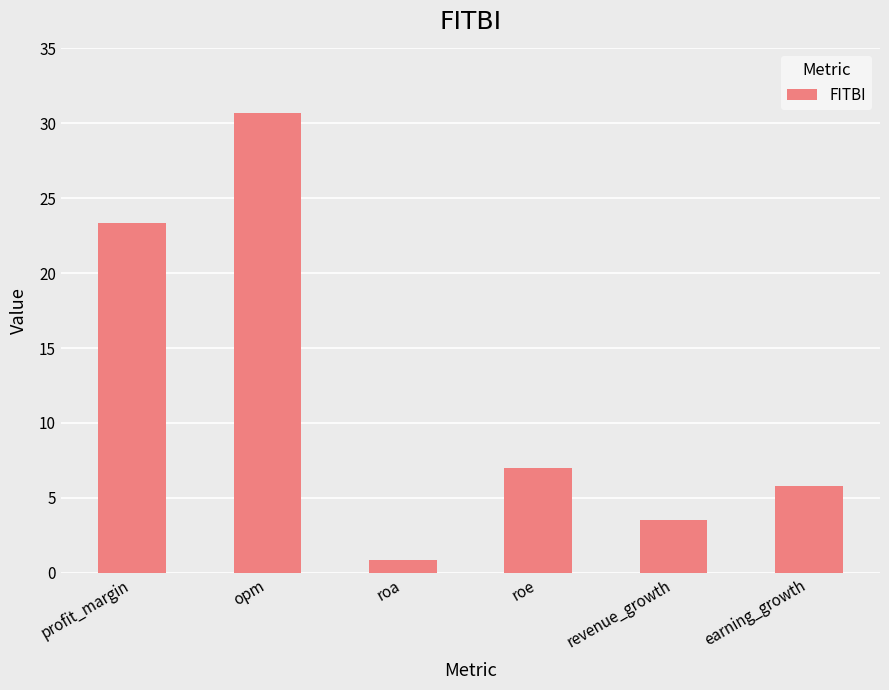

At which label is the value closest to 15?

roe